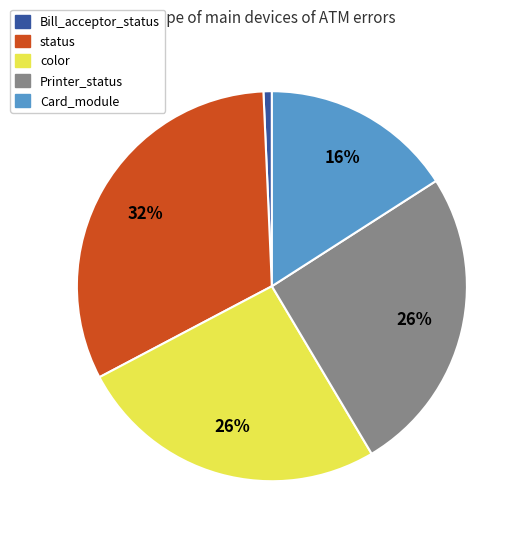

What is the largest slice in the pie chart?

status